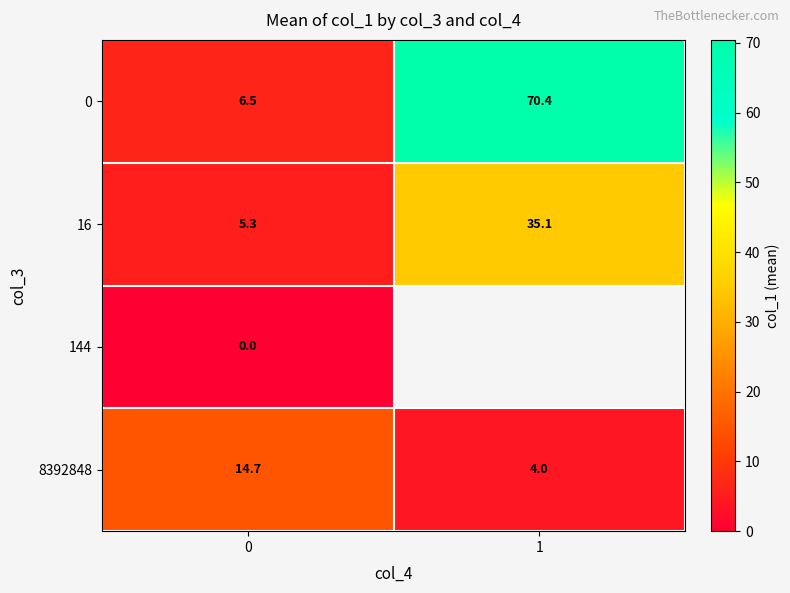

At how many categories does at least one series exceed 26?

1